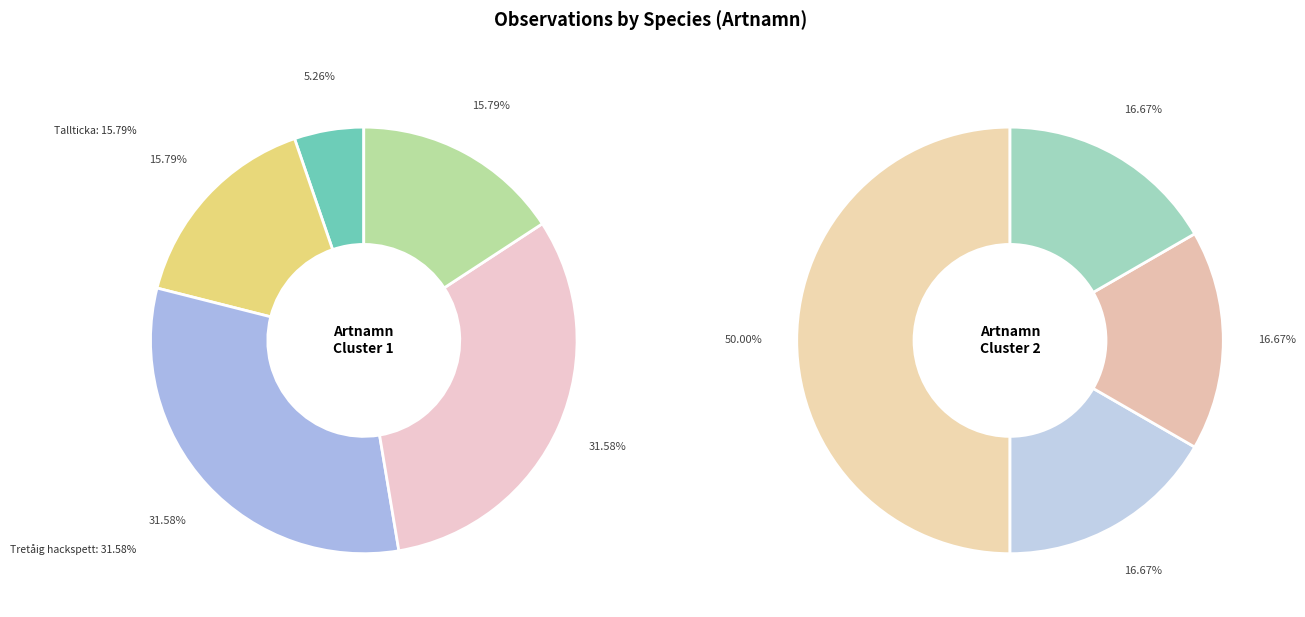

How many slices are in this pie chart?

9